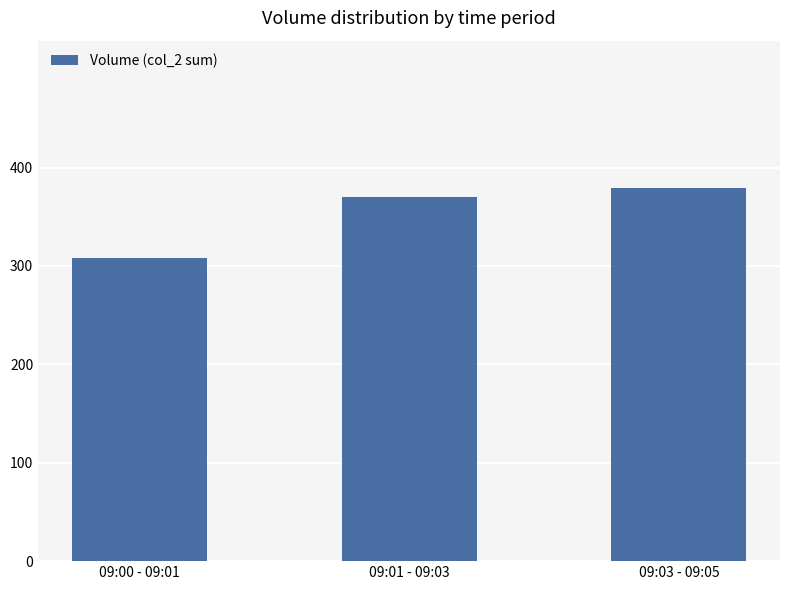

What is the average value?

352